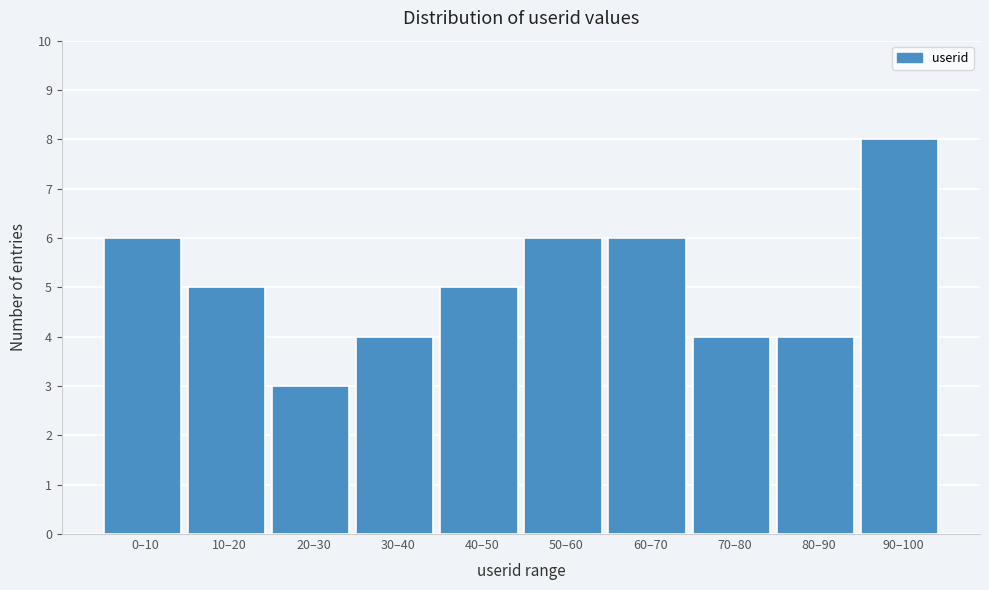

Reading left to right, extract all data points from this chart.

0–10=6	10–20=5	20–30=3	30–40=4	40–50=5	50–60=6	60–70=6	70–80=4	80–90=4	90–100=8